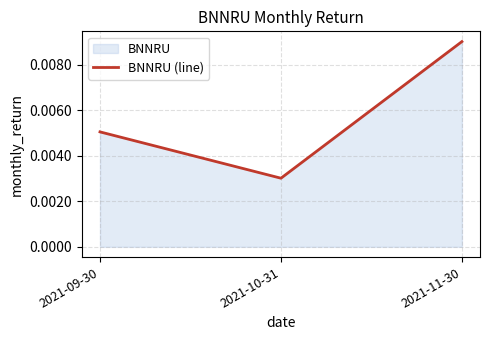

The value at 2021-09-30 is 0.0. True or false?

False